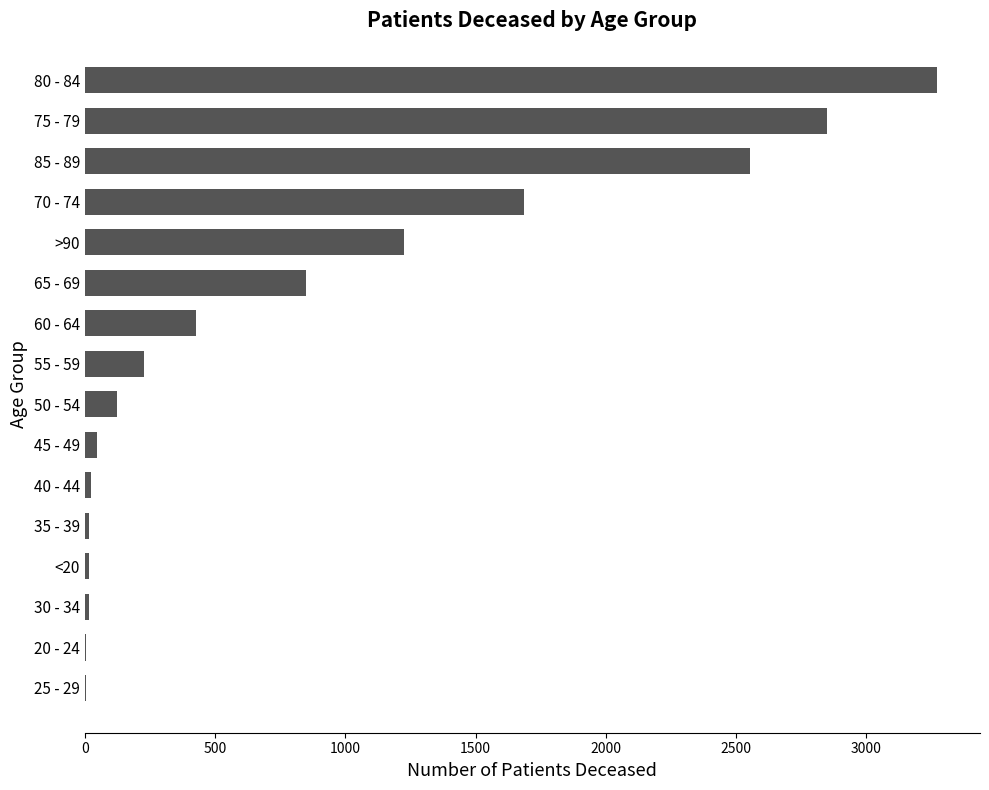

What is the sum of all values?

13353